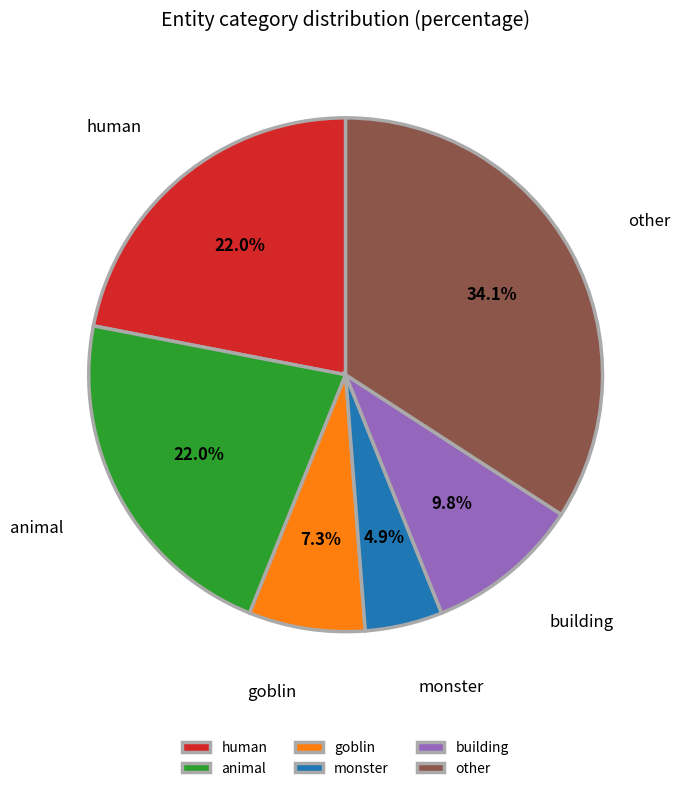

Between other and building, which is larger?

other